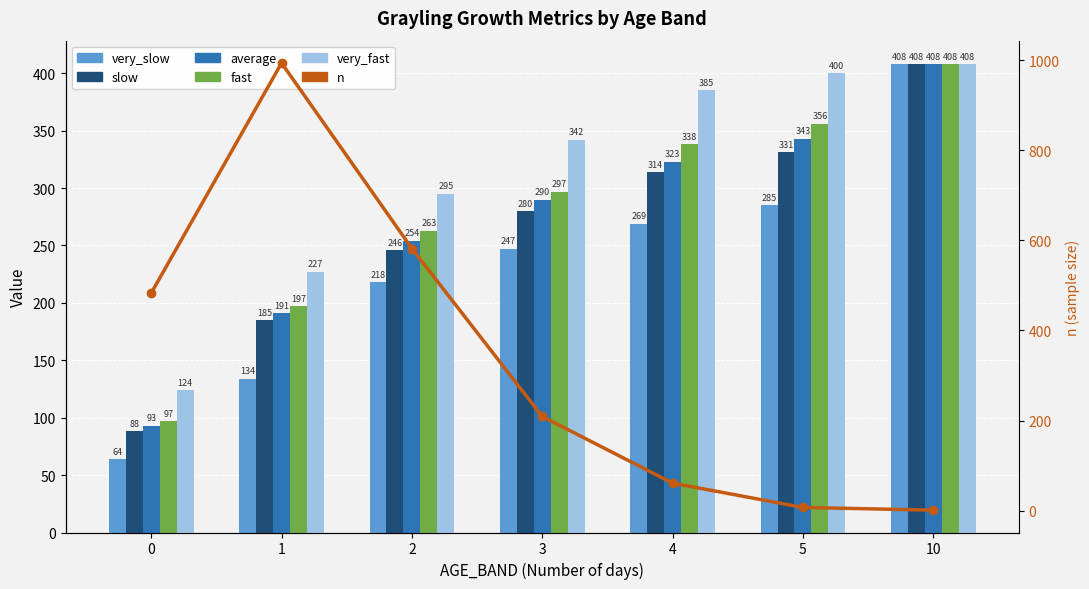

What is the greatest value displayed?

994